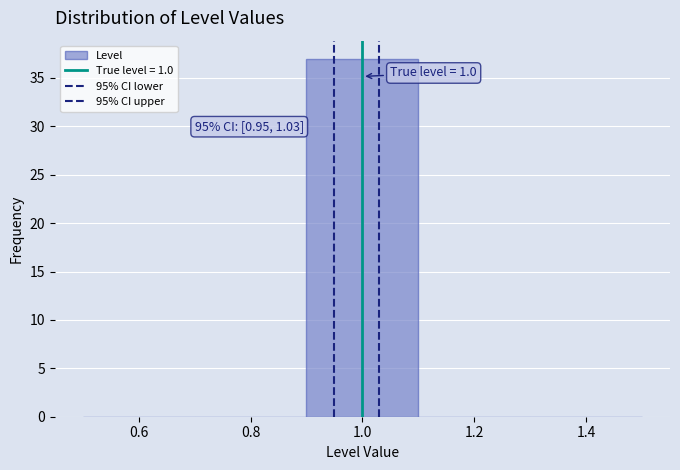

Which range on the x-axis has the tallest bar?

0.9 to 1.1